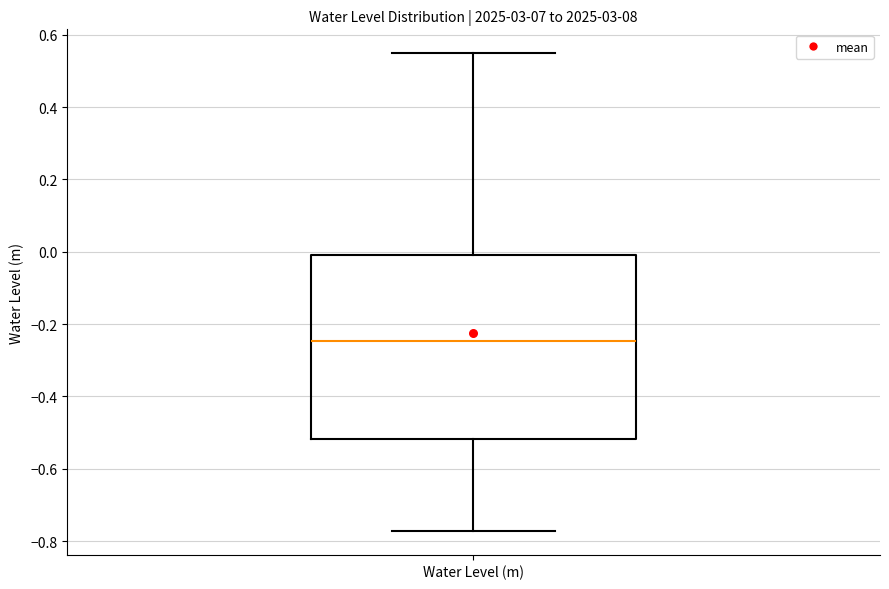

Transcribe this box plot: give where the median line is, the range the box spans, and where the two whiskers end, as read against the y-axis. The values are not printed on the chart, so give them approximately, as read against the axis.

median -0.24, box -0.52 to -0.02, whiskers -0.78 to 0.54